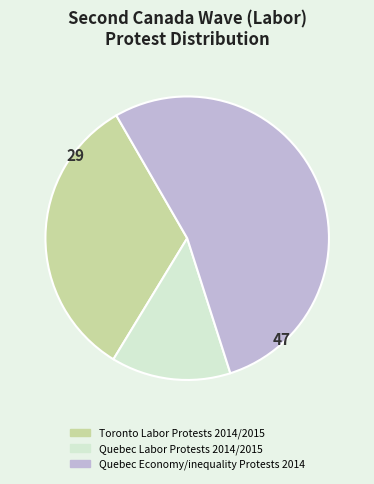

Combined, do Quebec Labor Protests 2014/2015 and Toronto Labor Protests 2014/2015 account for over 50%?

No